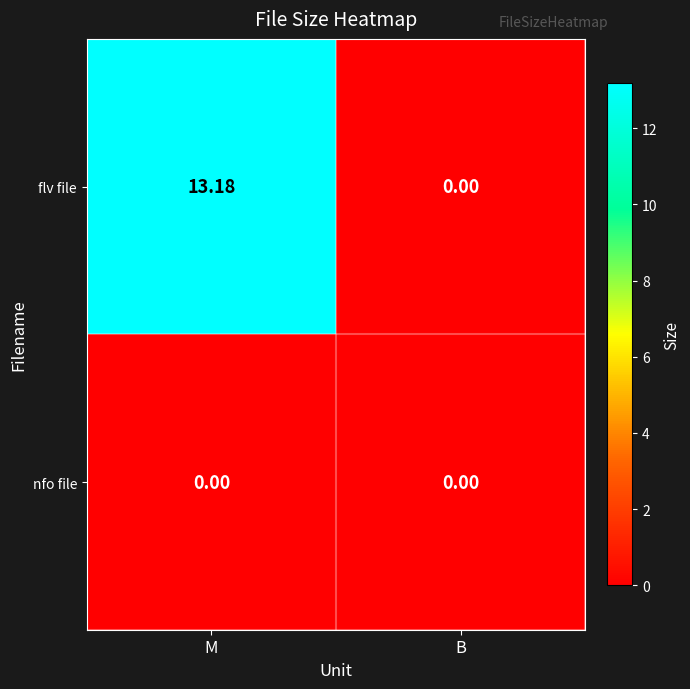

List the series in order of their overall mean, highest first.

flv file, nfo file